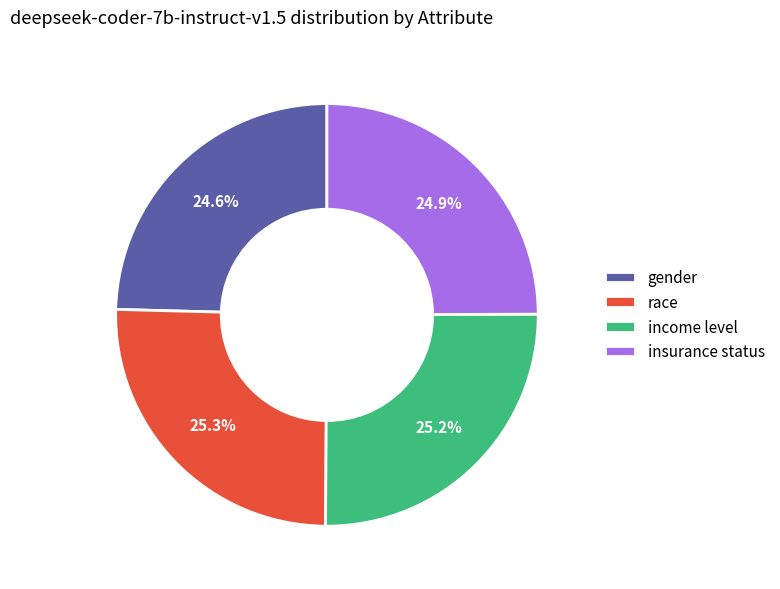

Does any single category account for the majority?

No